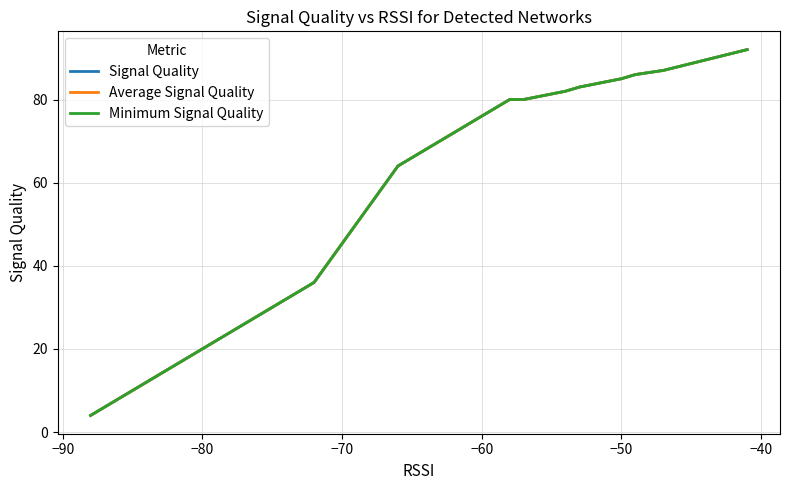

How many data points in Minimum Signal Quality are above 66?

11